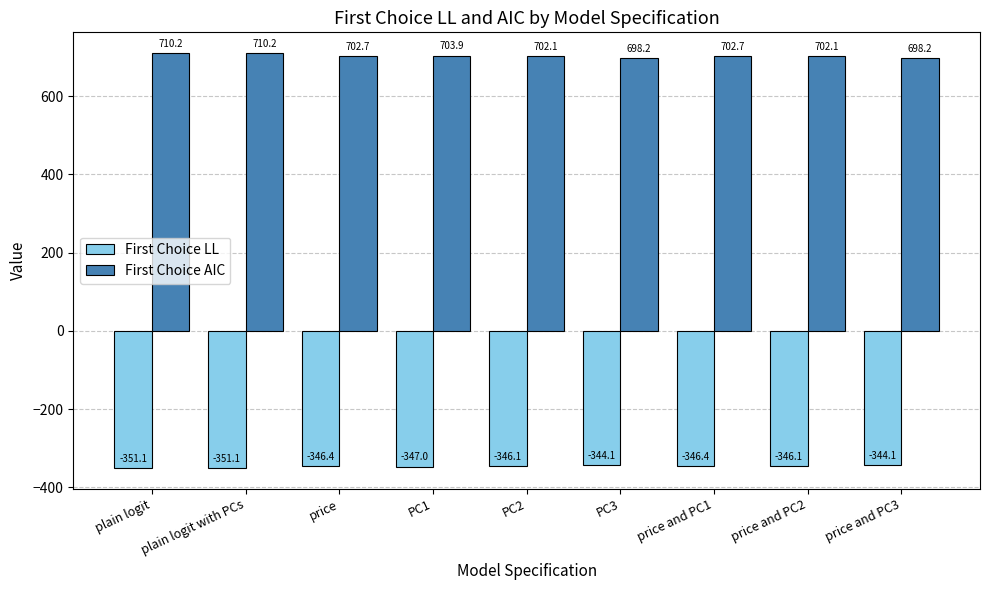

Count the number of data series in this chart.

2